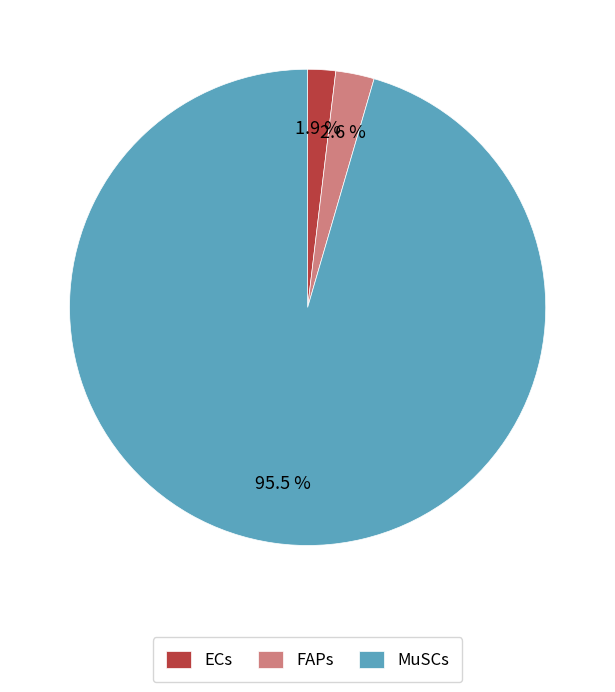

Which category has the smallest portion of the pie?

ECs